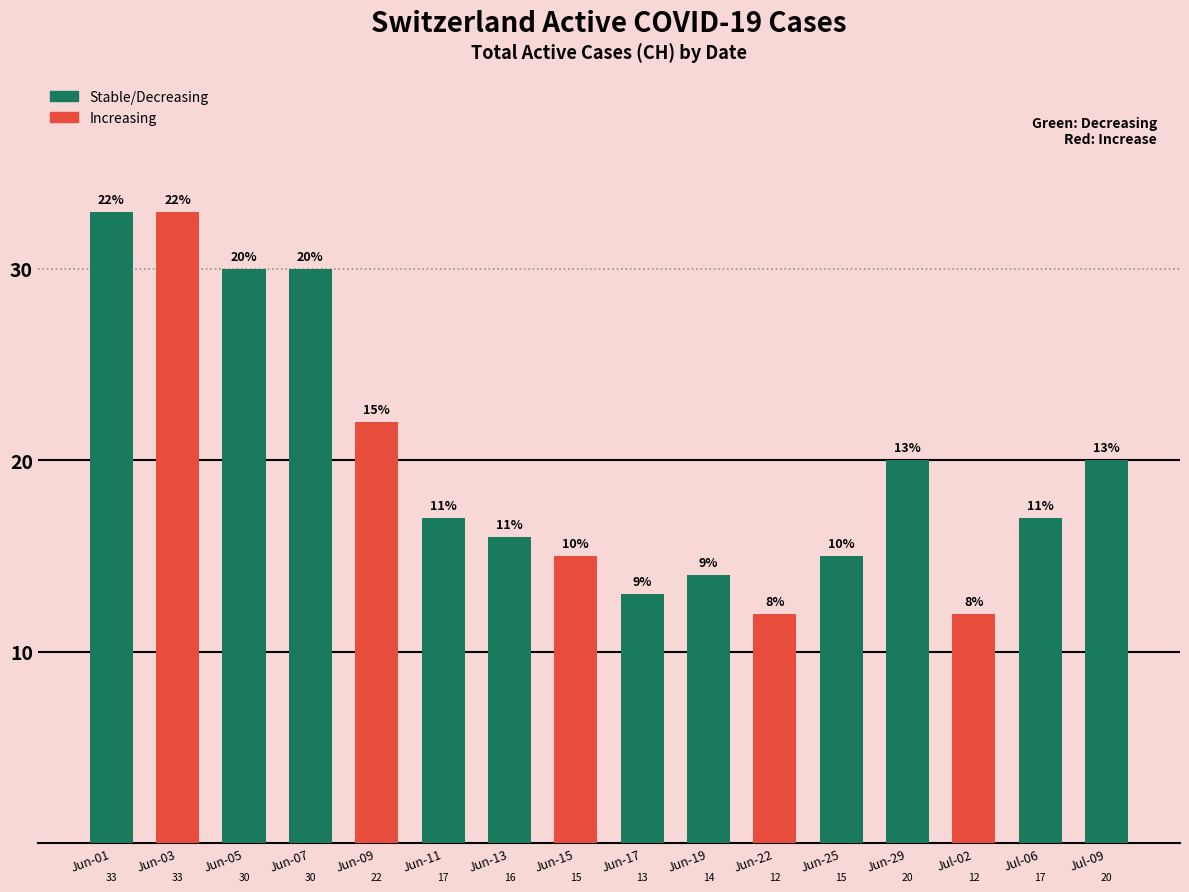

At which label is the value closest to 22?

Jun-09